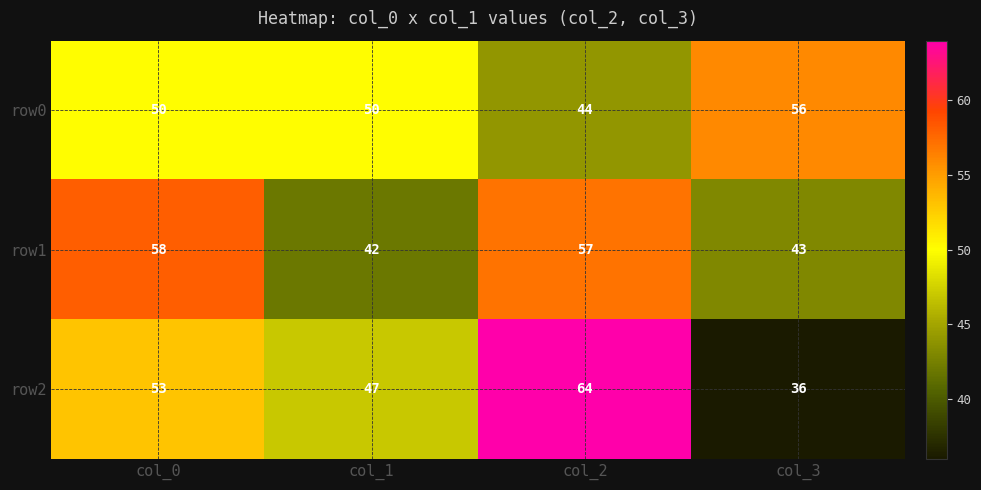

At which label does row1 first exceed 57?

col_0